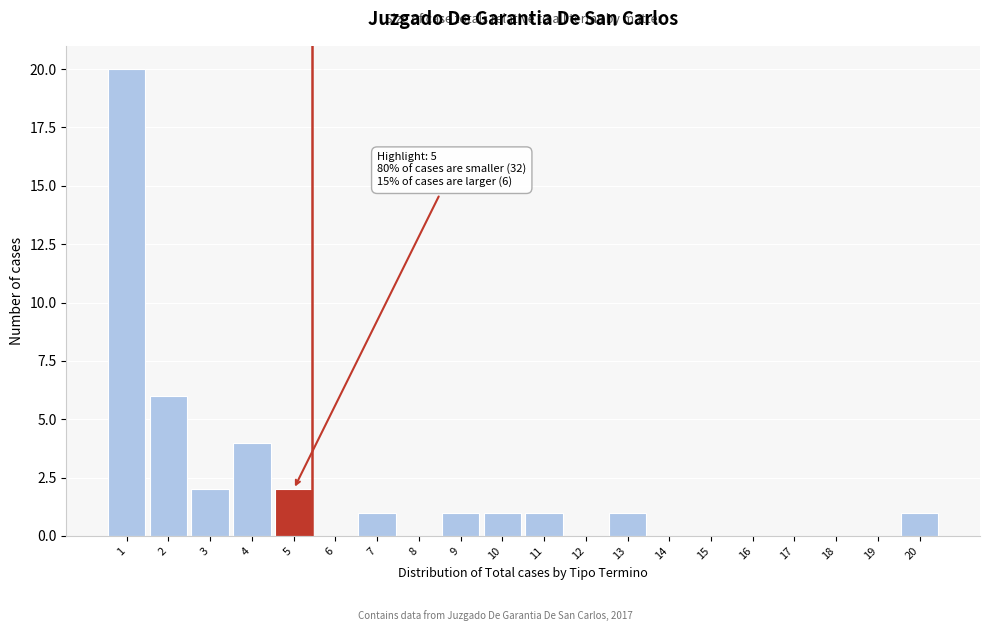

Reading left to right, transcribe all the data shown in this chart.

1=20	2=6	3=2	4=4	5=2	6=0	7=1	8=0	9=1	10=1	11=1	12=0	13=1	14=0	15=0	16=0	17=0	18=0	19=0	20=1